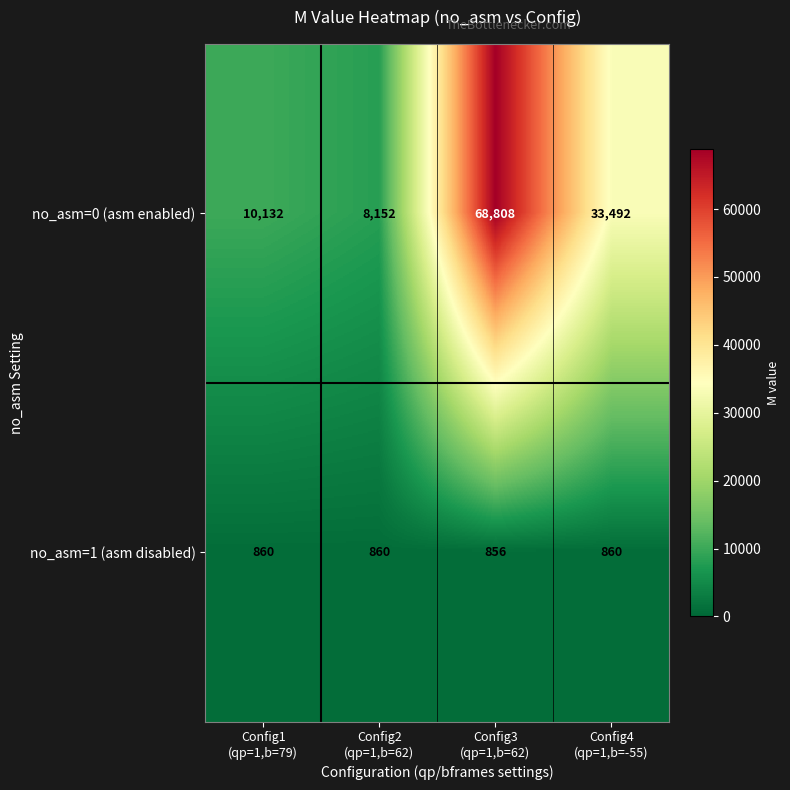

Which series changed the most between Config1
(qp=1,b=79) and Config2
(qp=1,b=62)?

no_asm=0 (asm enabled)